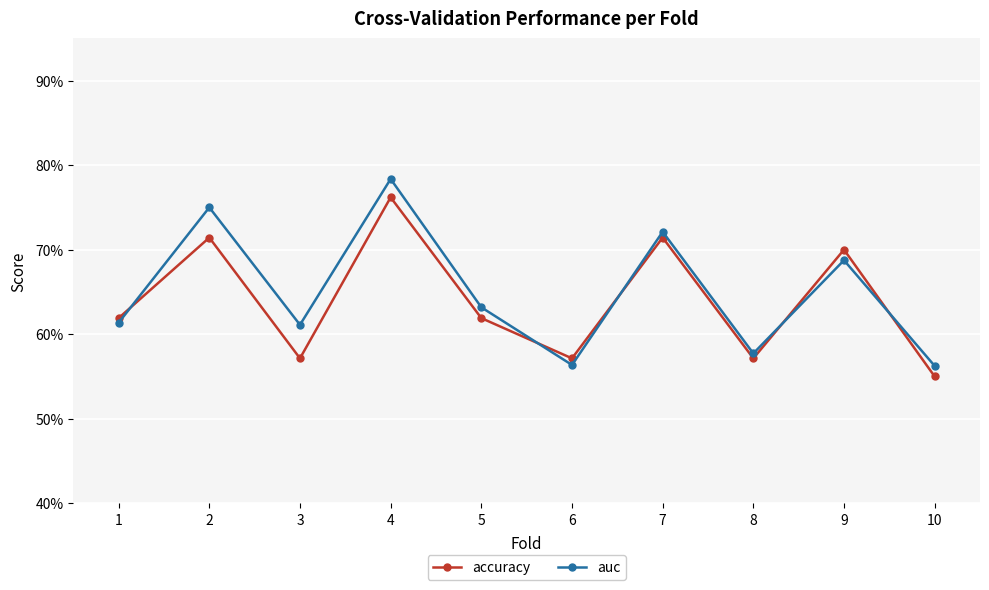

True or false: auc and accuracy cross at least once.

True